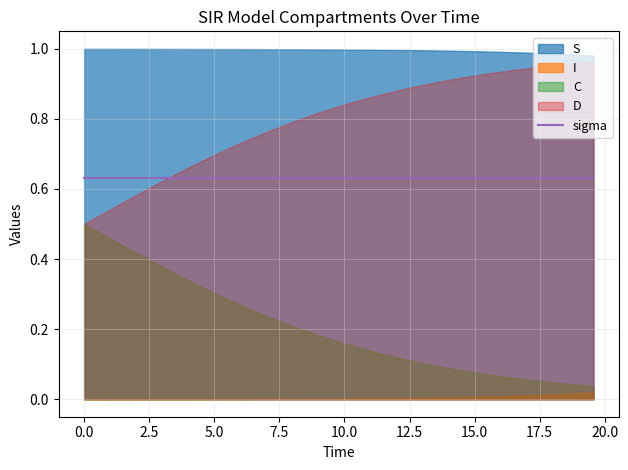

What is the average value of the D series?

0.8